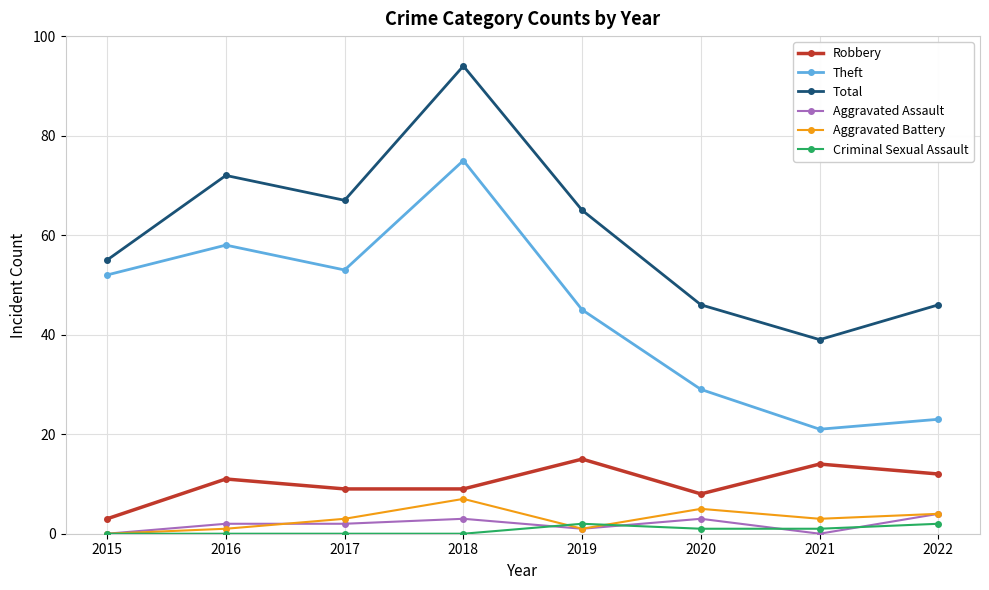

The value of Aggravated Assault at 2015 is 0. True or false?

True